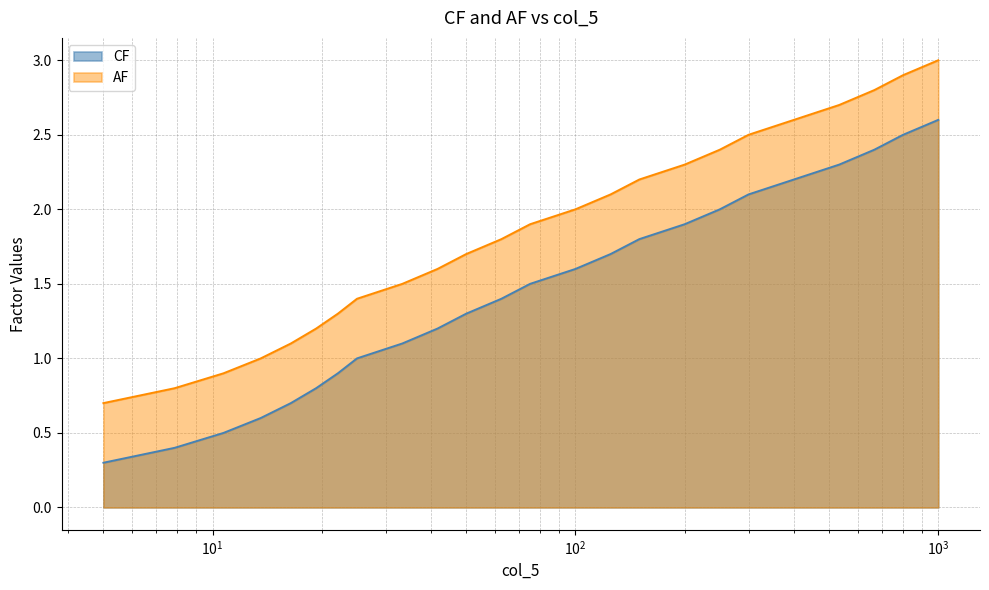

How many lines are shown in the chart?

2